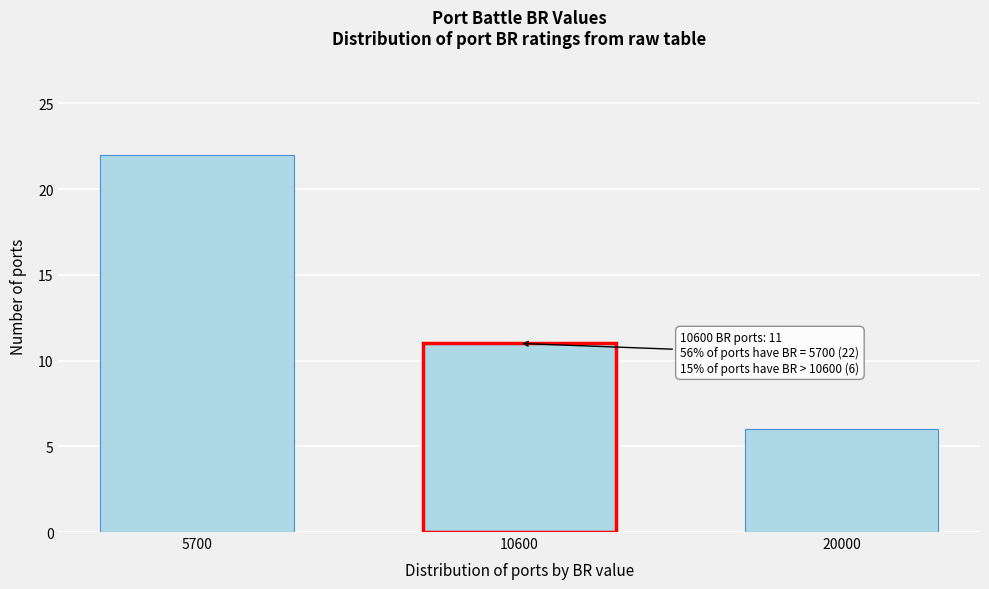

Reading left to right, extract all data points from this chart.

22	11	6